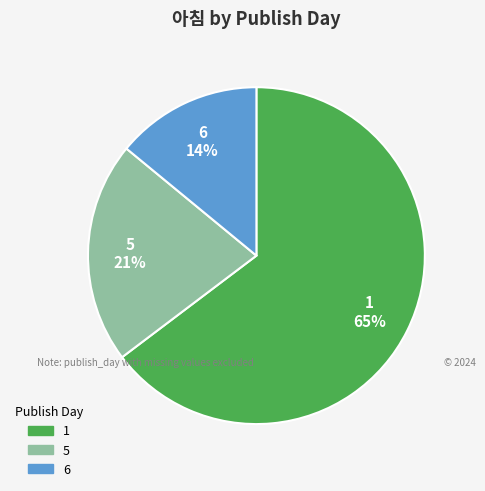

What is the ratio of the value at 6 to the value at 5?

0.7